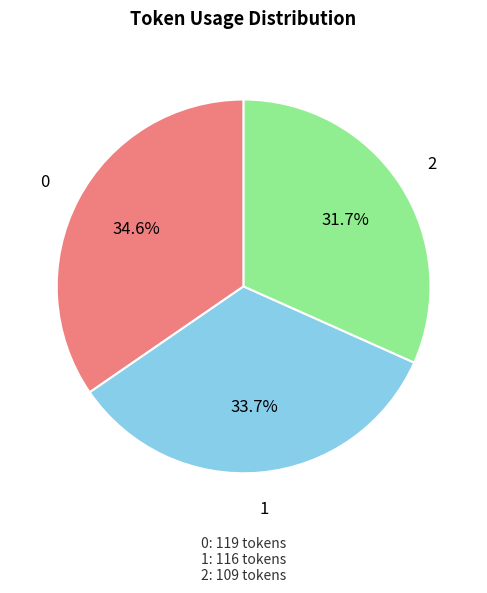

Approximately how many times larger is the value at 2 compared to 1?

0.9